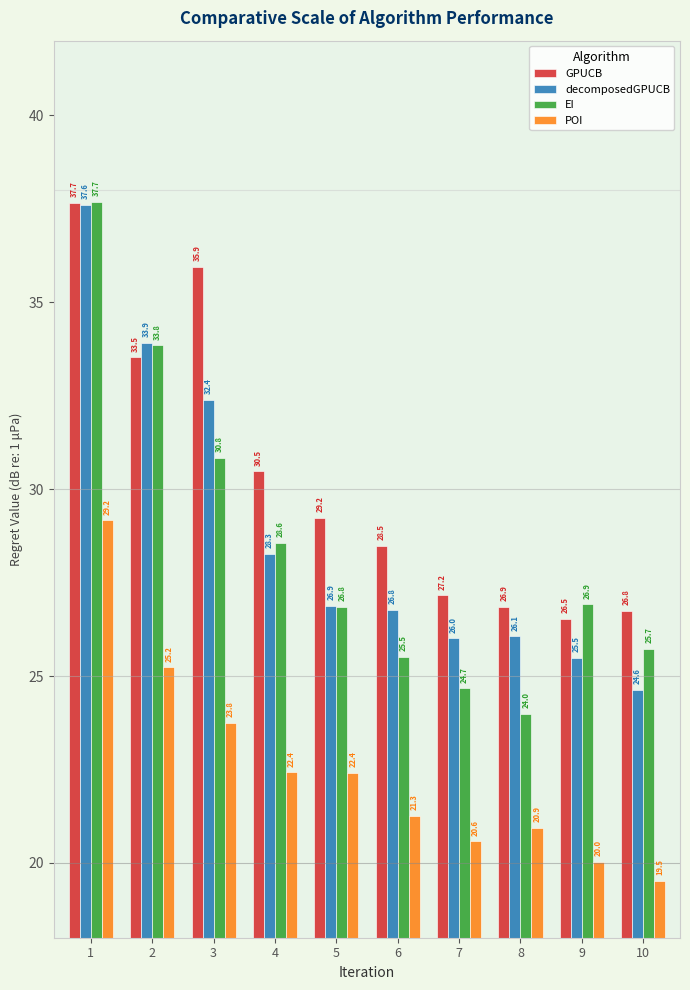

The value of GPUCB at 5 is 20.0. True or false?

False